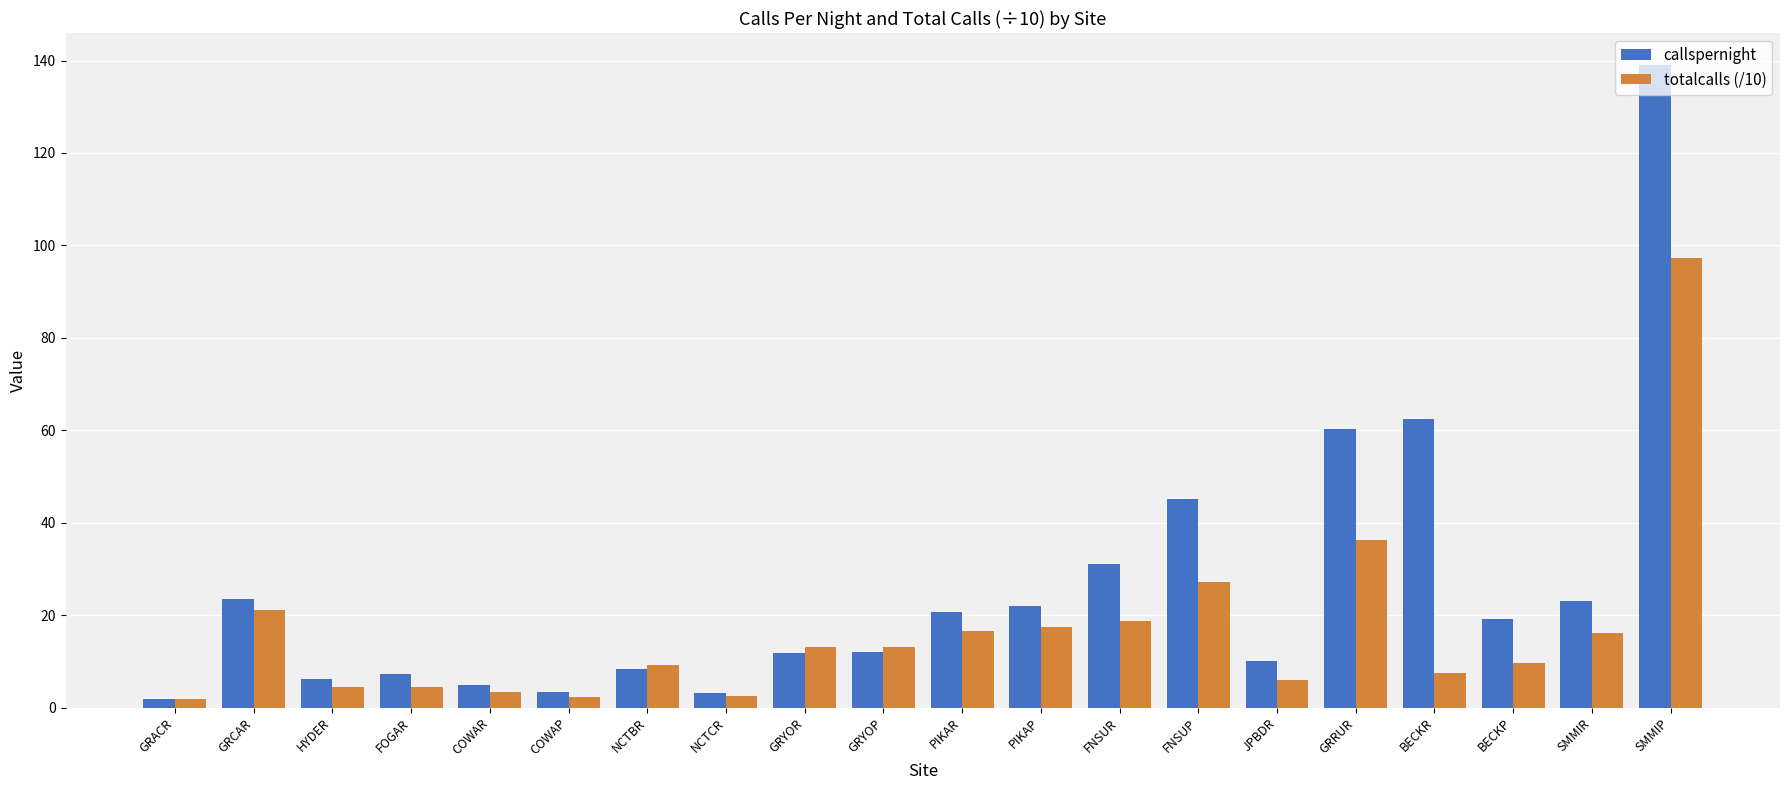

What are all the series names shown in the legend?

callspernight, totalcalls (/10)